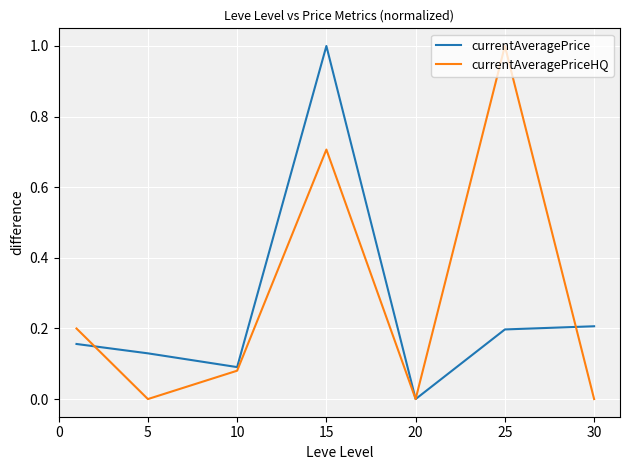

How many series are shown in this chart?

2